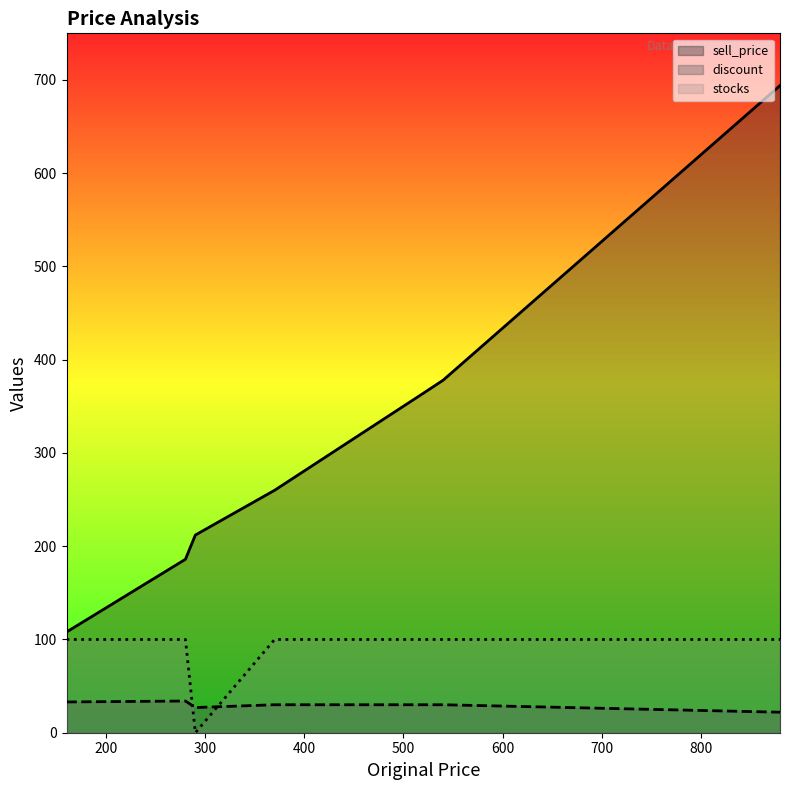

What is the sum of the discount values at 520 and 540?

60